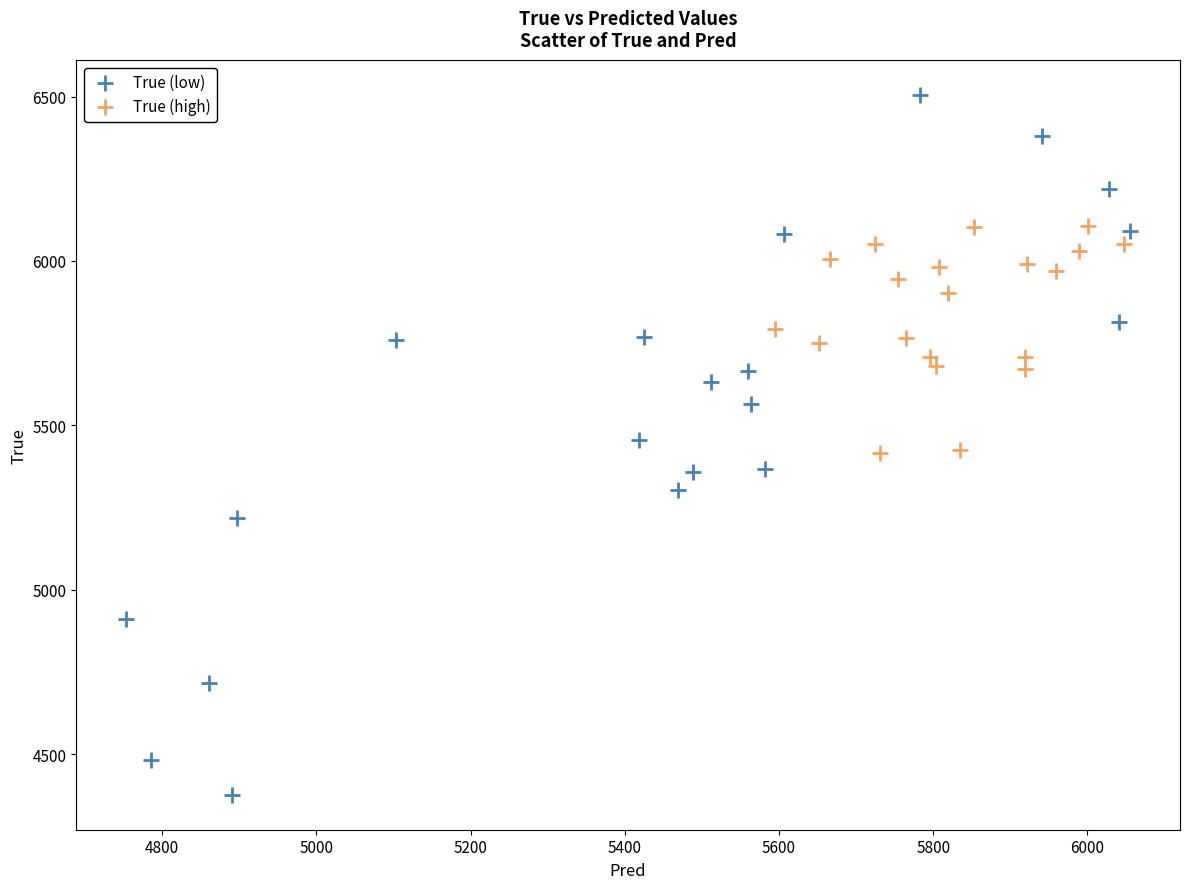

What are all the series names shown in the legend?

True (low), True (high)